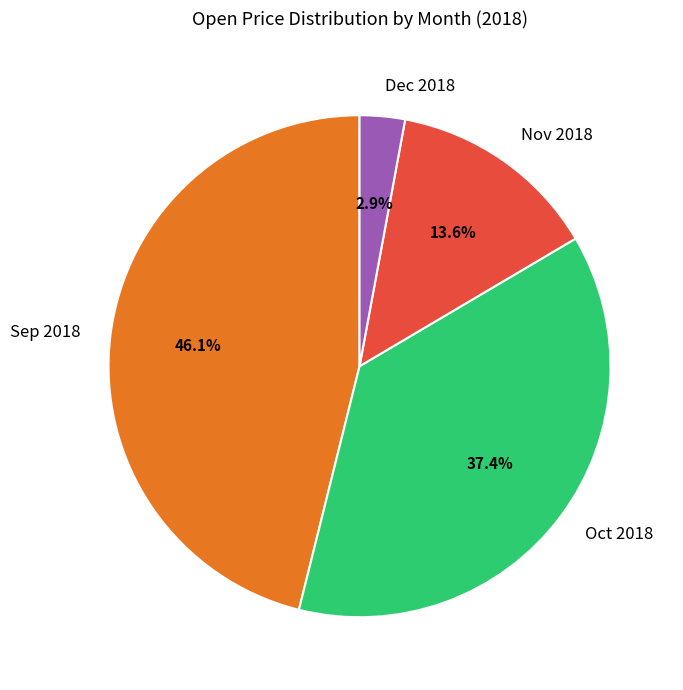

Rank the categories by value from lowest to highest.

Dec 2018, Nov 2018, Oct 2018, Sep 2018